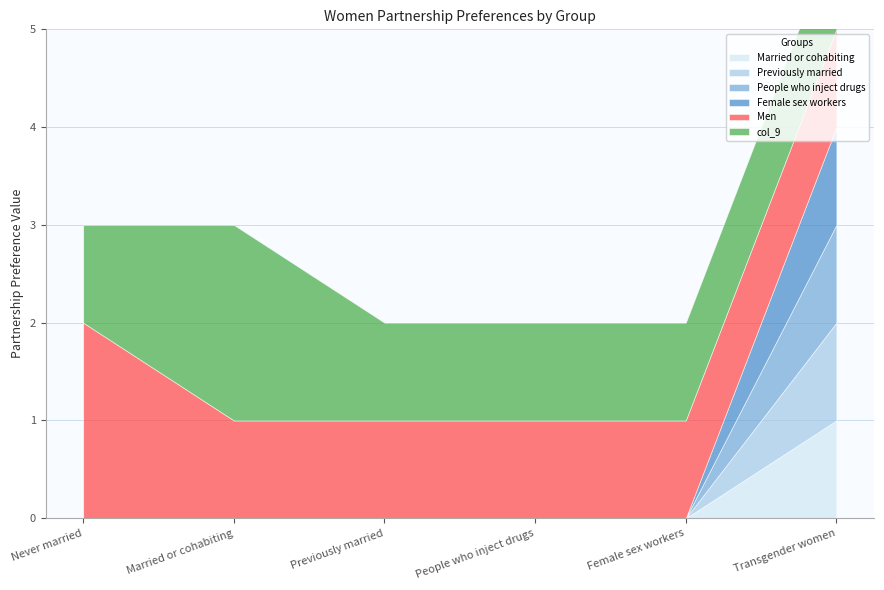

What position from the left is Married or cohabiting?

2